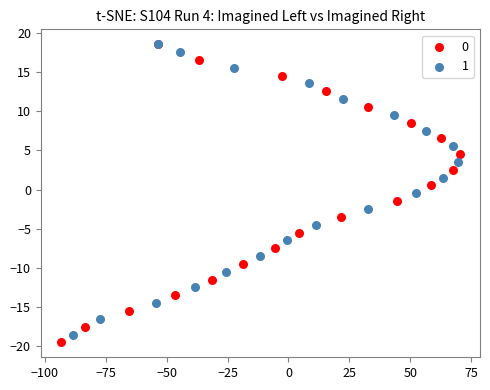

Which series has the largest Y range (max minus min)?

0